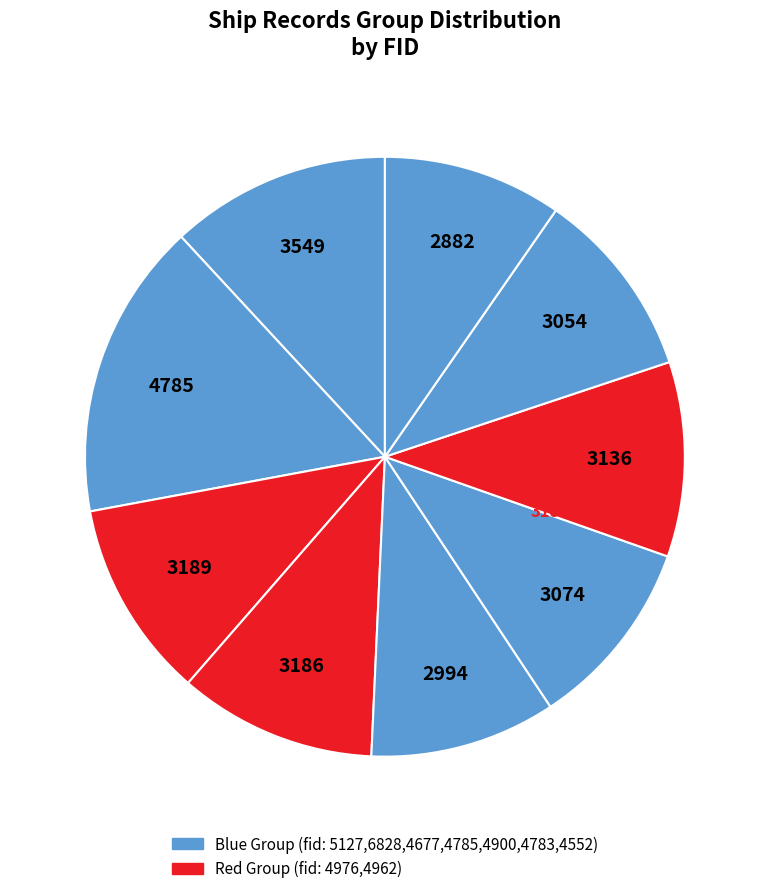

How many slices are in this pie chart?

9